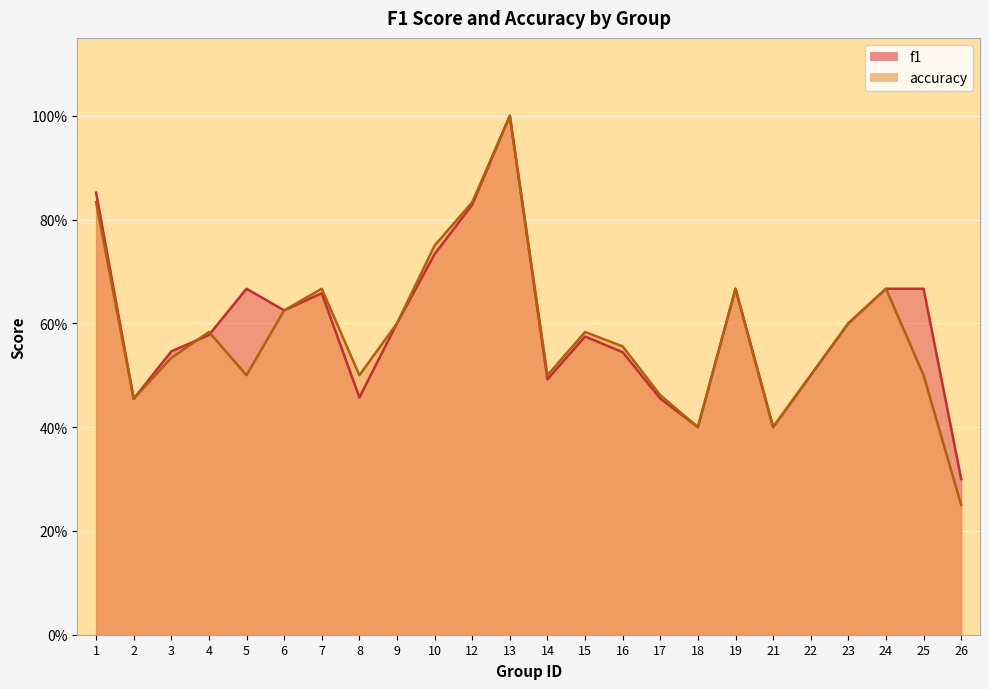

True or false: accuracy and f1 cross at least once.

True